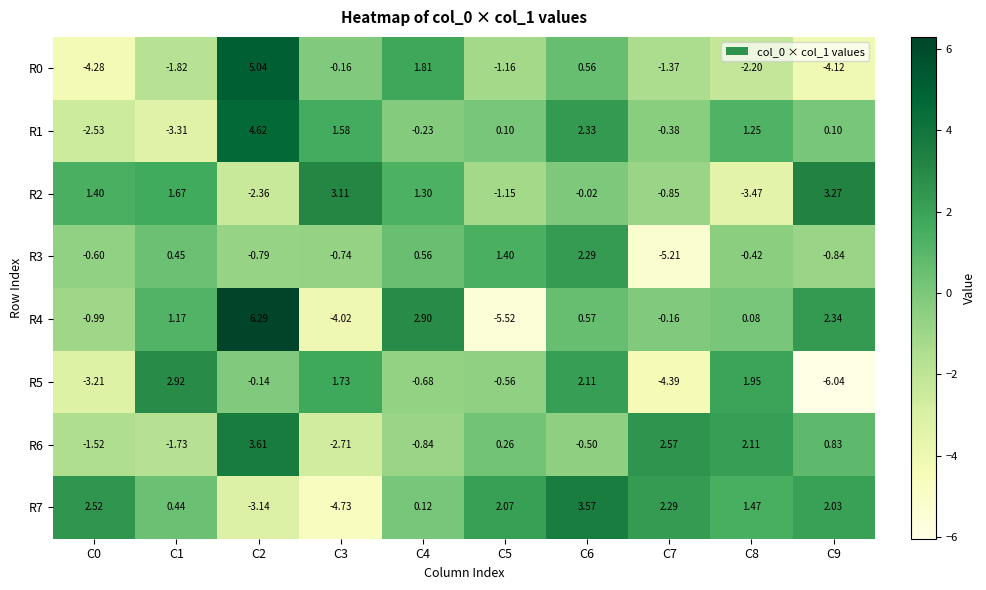

What is the difference between the highest and lowest values at C8?

5.6